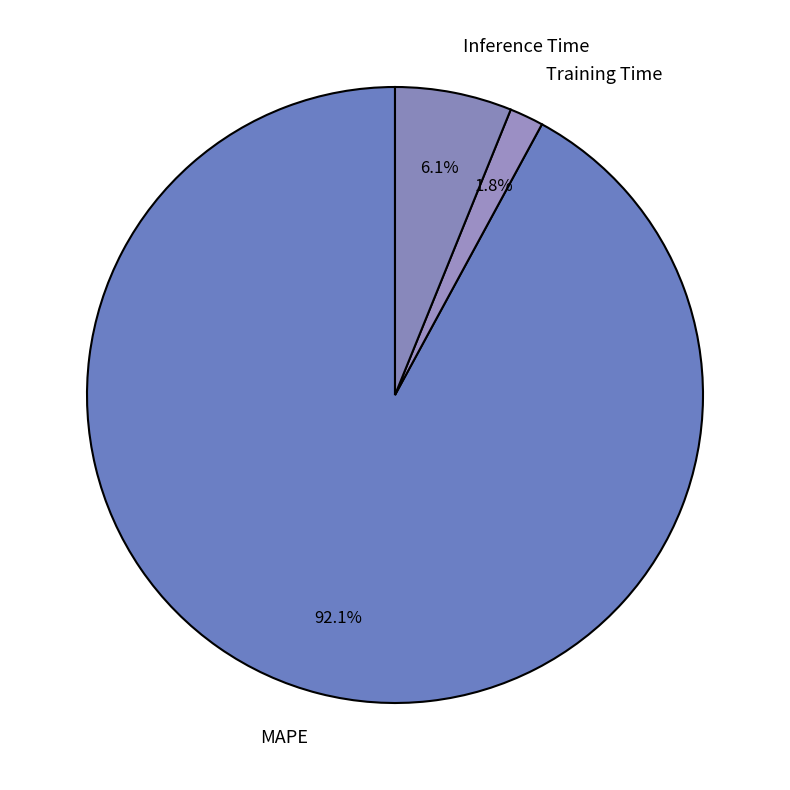

Combined, do Inference Time and Training Time account for over 50%?

No